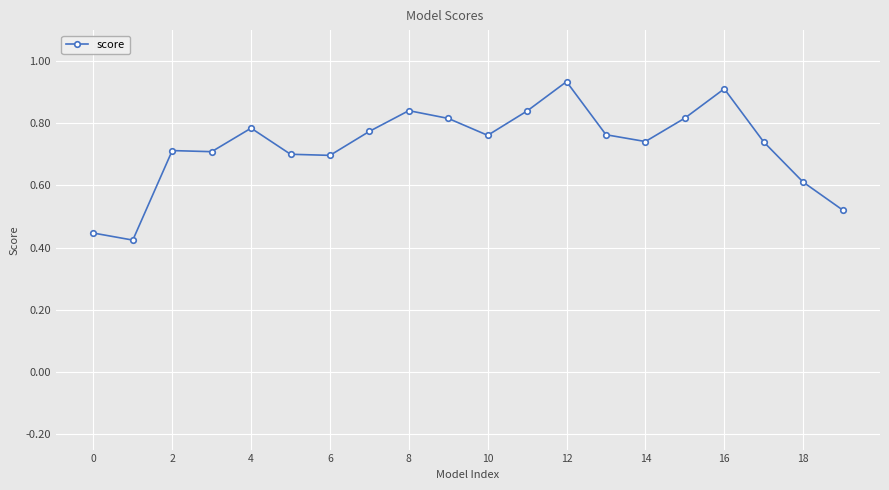

How many values are between 0 and 1?

20